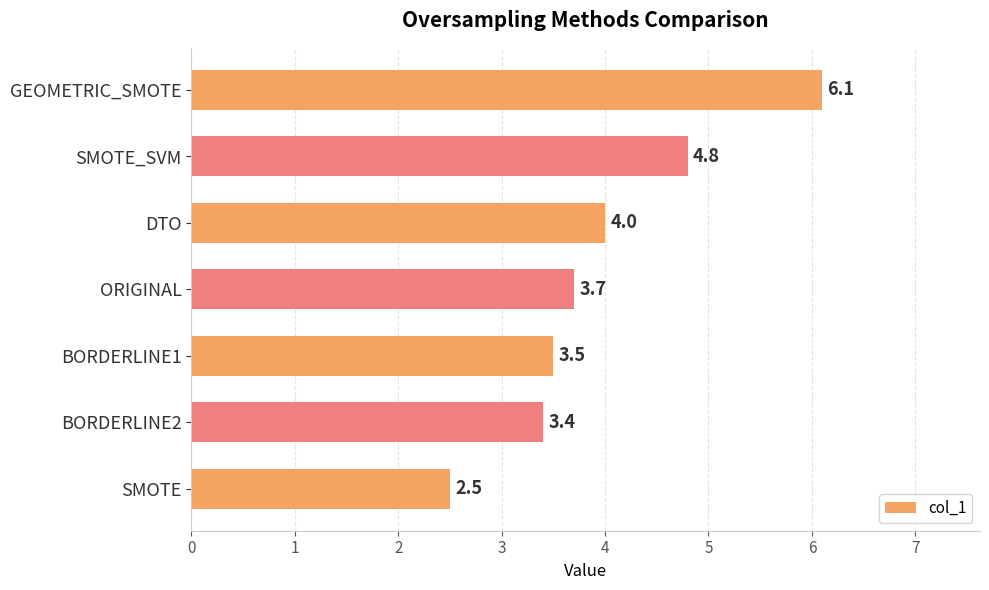

How many data points does each series have?

7